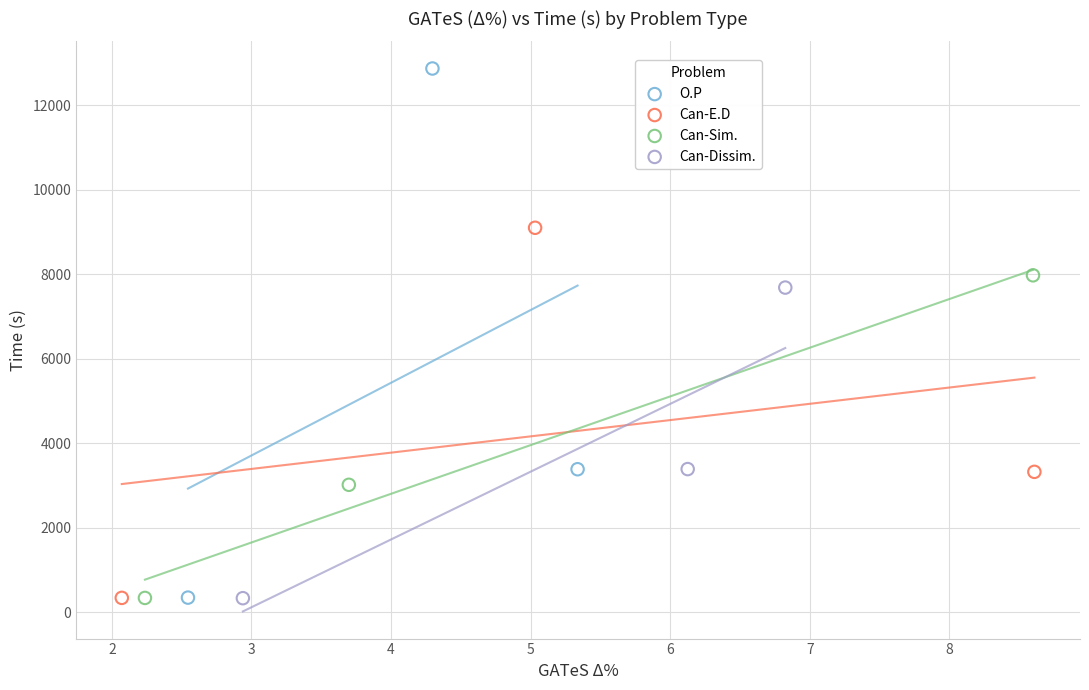

Which series has the largest Y range (max minus min)?

O.P